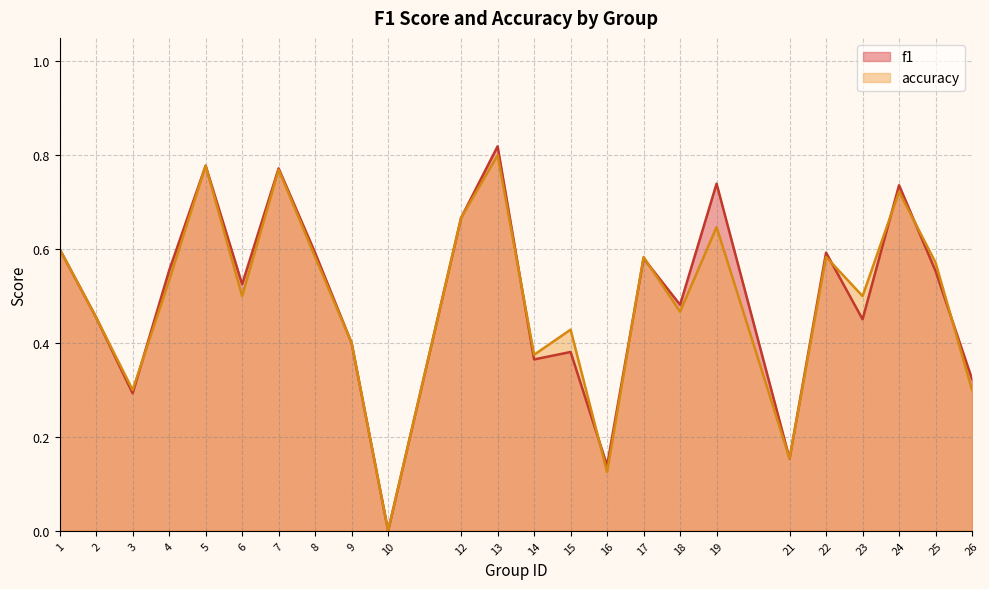

At which category is the sum across all series the highest?

13